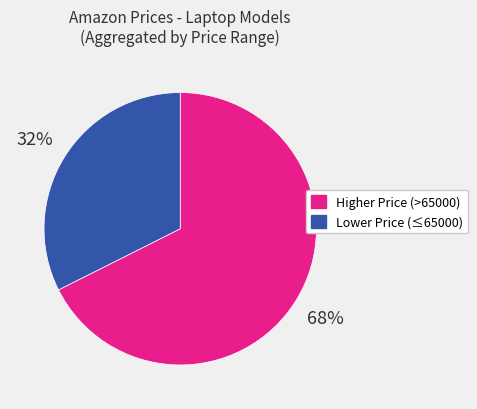

To the nearest percent, what is the average slice percentage?

50%